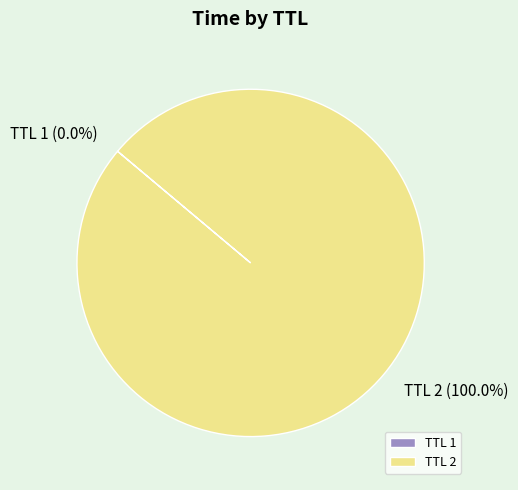

Which slice is the largest?

TTL 2